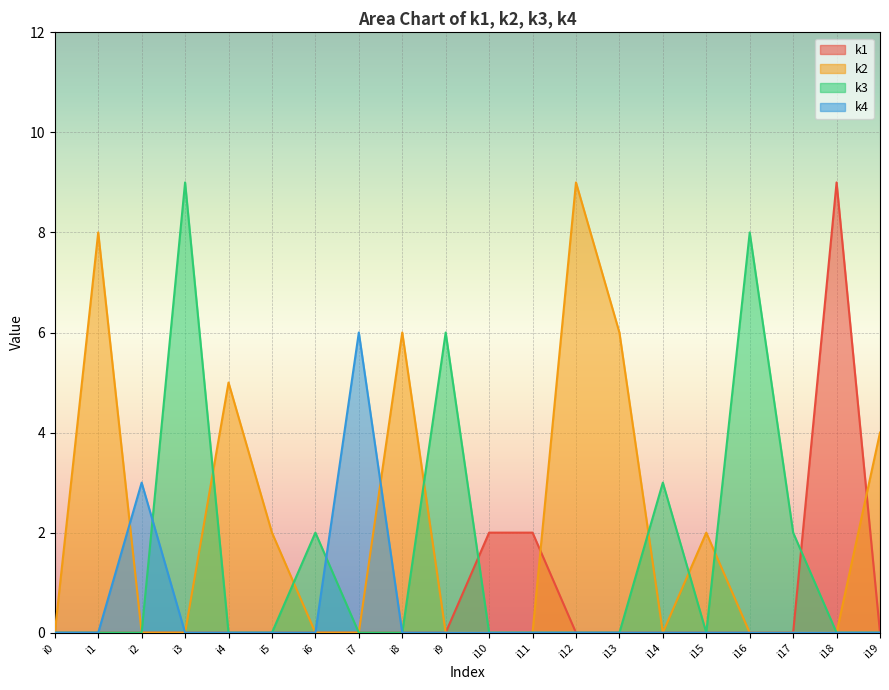

Count the k3 values in the range 0 to 2.

16